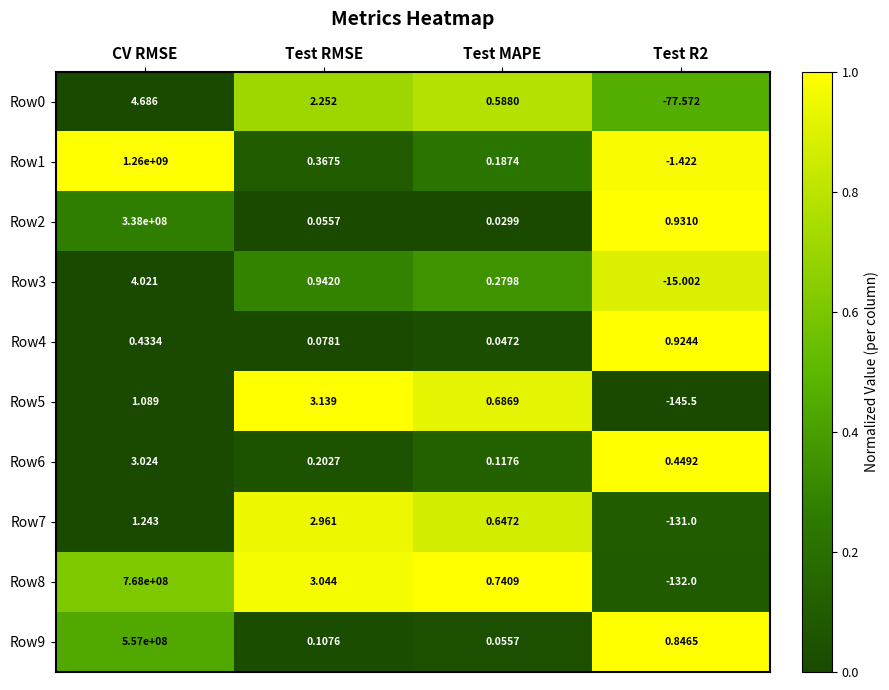

Where is Row7 nearest to the value -64?

Test MAPE